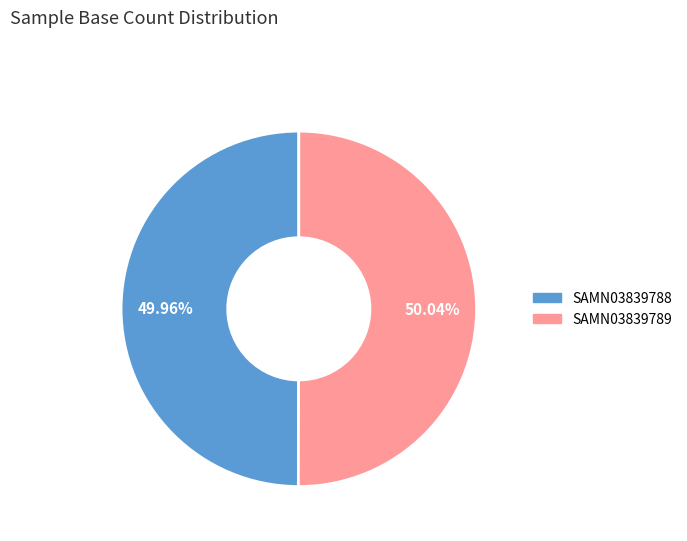

Does any single category account for the majority?

Yes